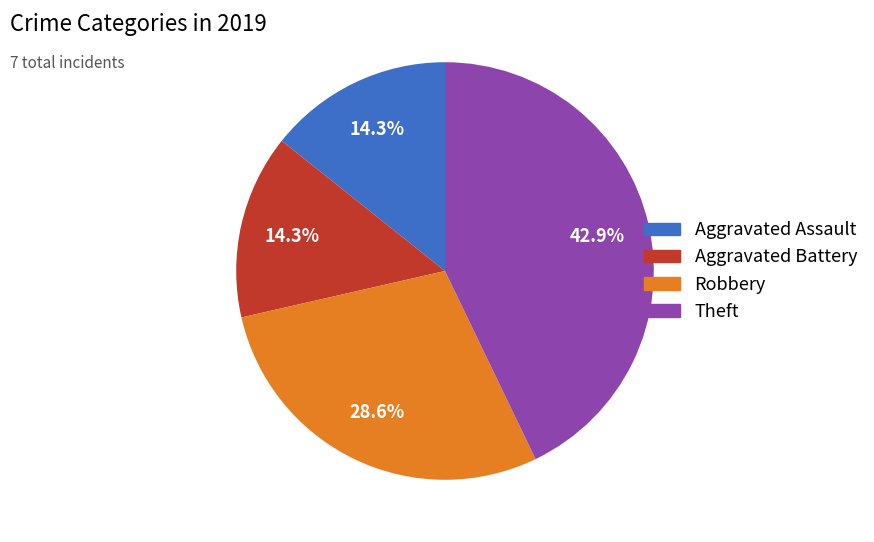

Which has a higher value, Theft or Robbery?

Theft